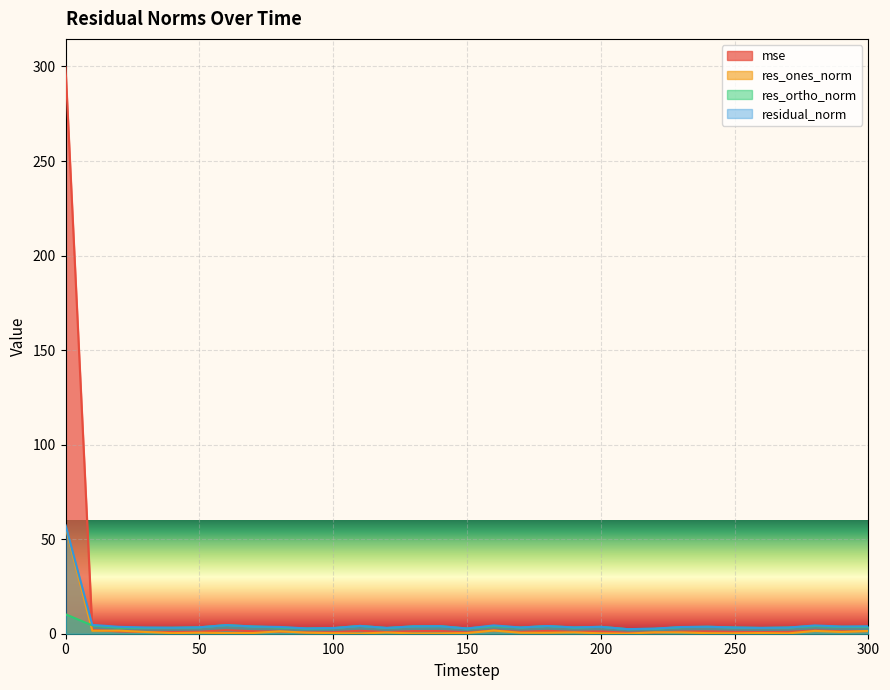

What is the value of the residual_norm point at the 17th from the left?

4.4